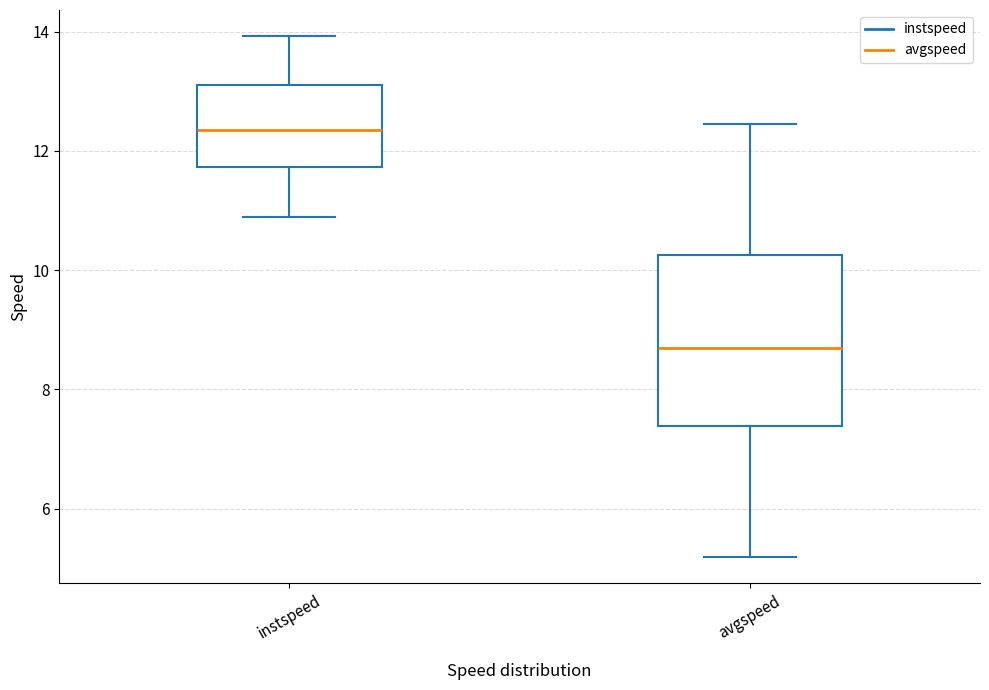

Where is the upper edge of the box for avgspeed on the y-axis? The values are not printed on the chart, so give them approximately, as read against the axis.

10.2